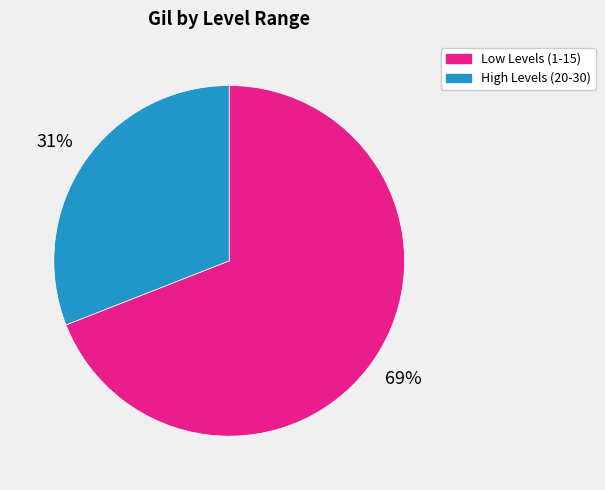

True or false: Low Levels (1-15) accounts for 80% of the total.

False